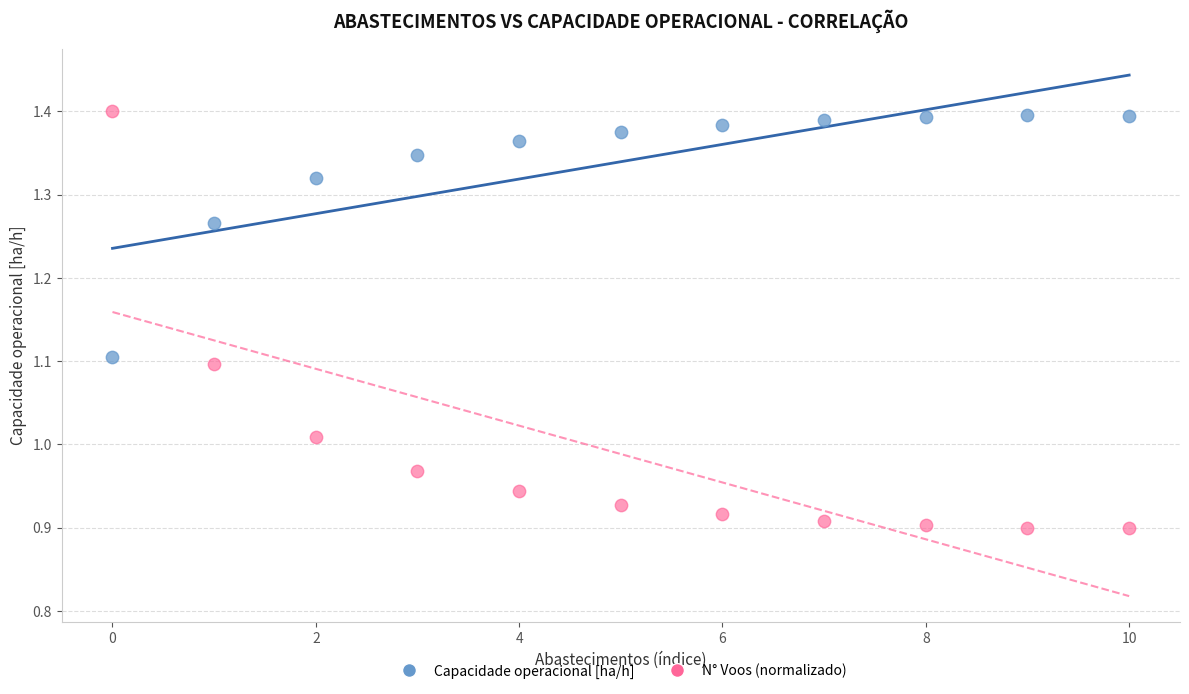

Which series contains the lowest Y value?

N° Voos (normalizado)